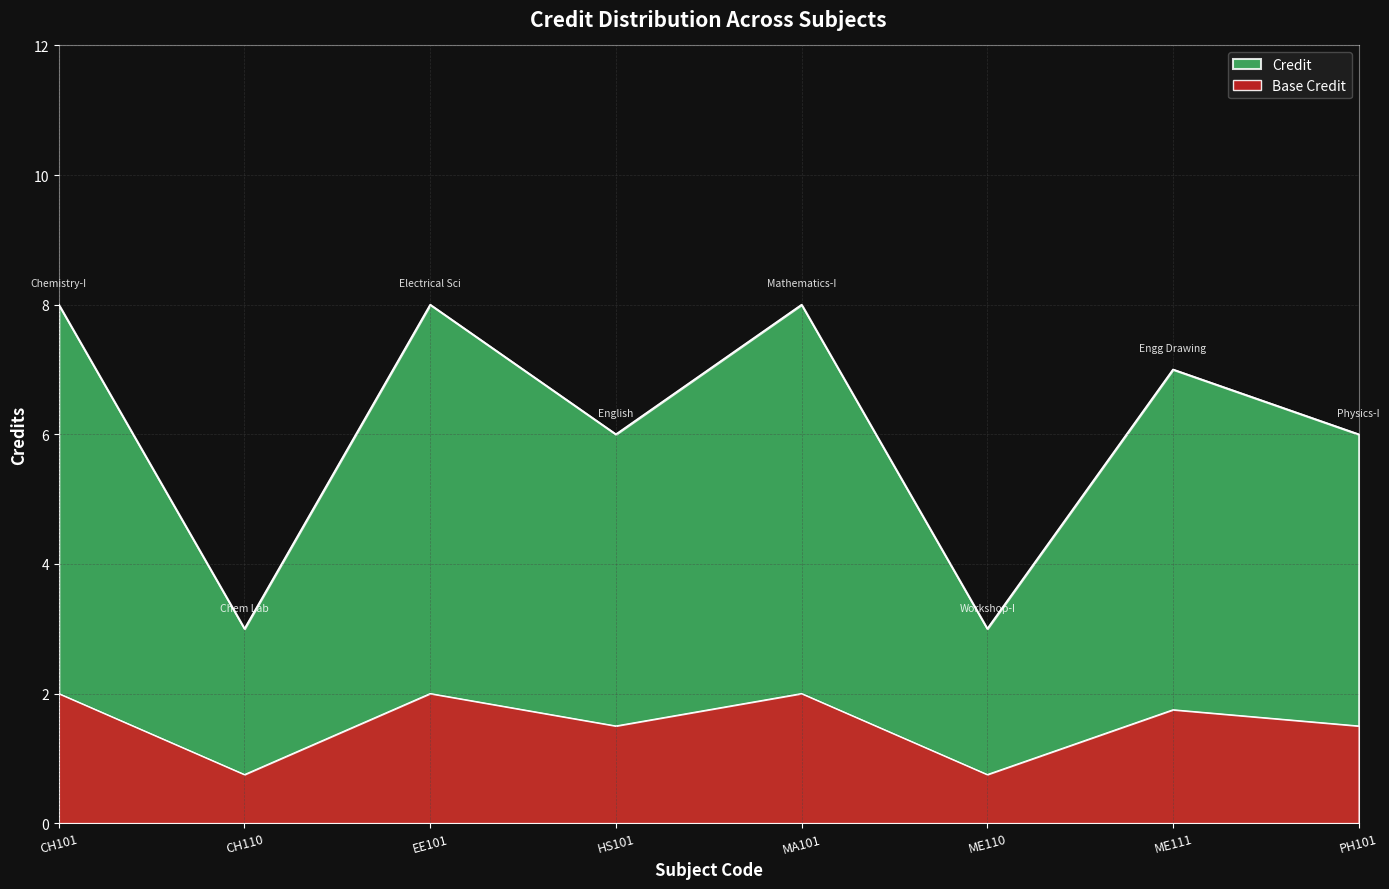

How many lines are shown in the chart?

1